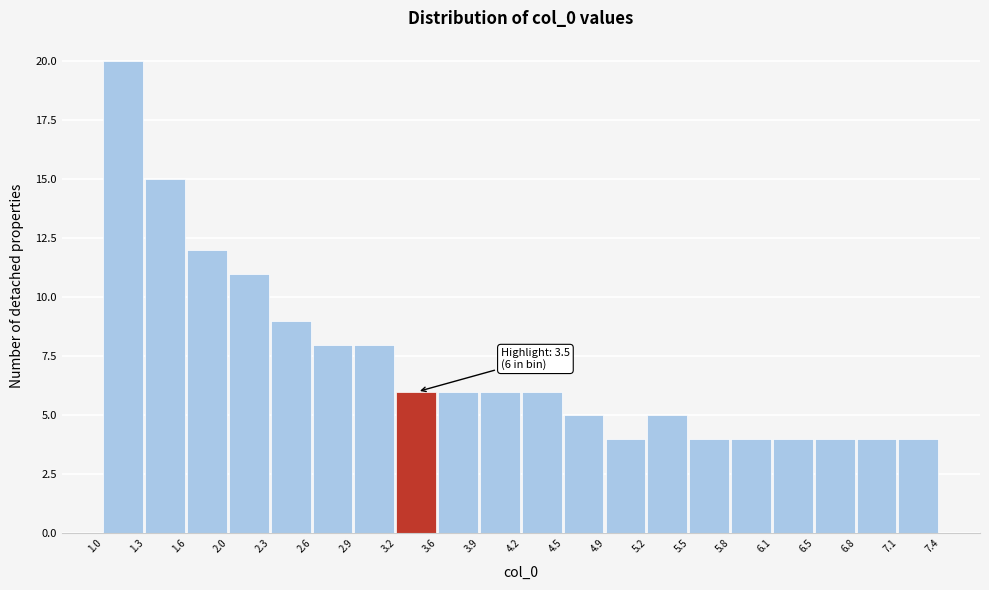

Over which range of the x-axis is the bar tallest?

1.0 to 1.3